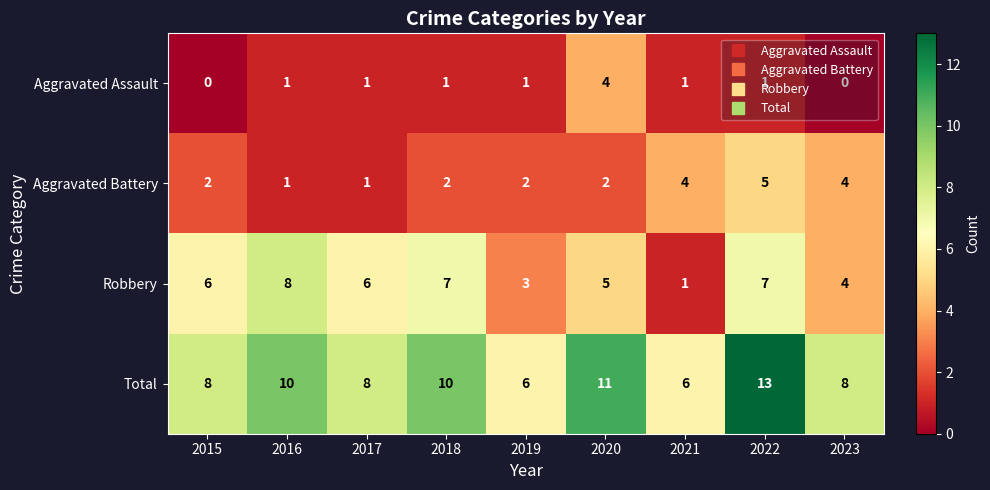

How many Robbery values are between 4 and 7?

6